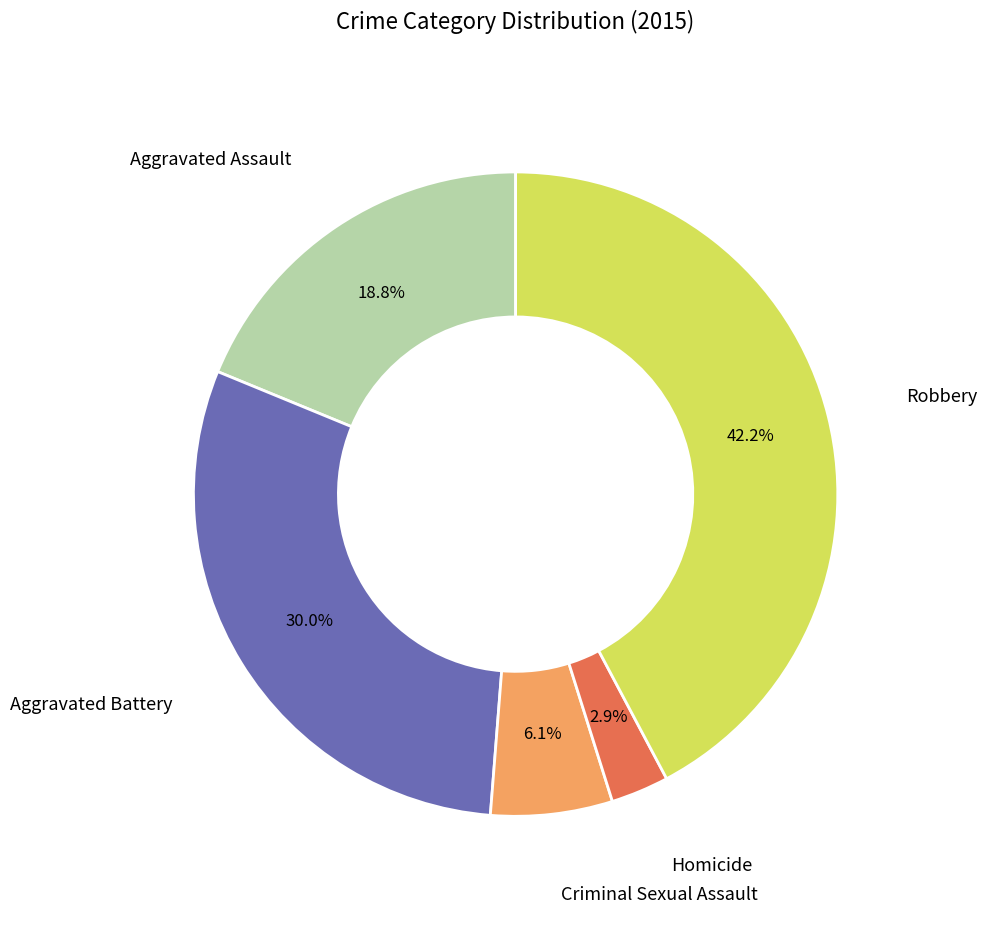

Does any single category account for the majority?

No